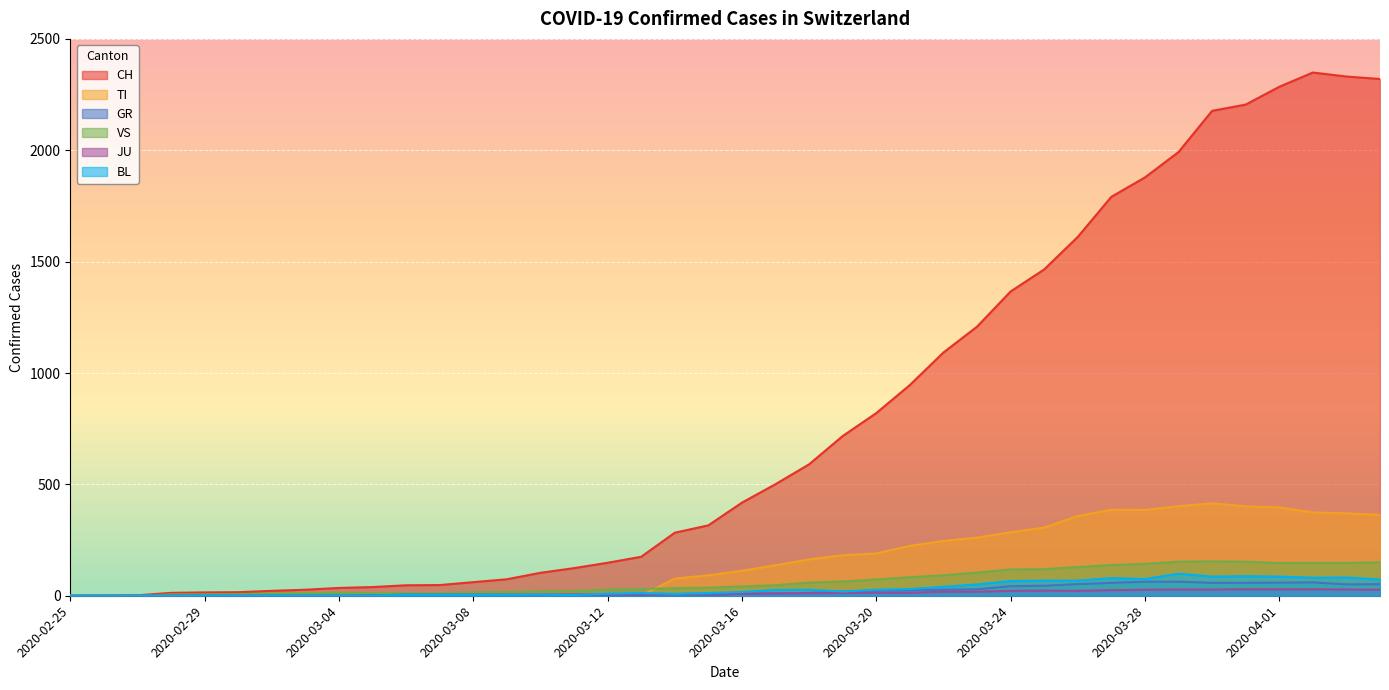

Rank the categories by JU value from lowest to highest.

2020-02-25, 2020-02-26, 2020-02-27, 2020-02-28, 2020-02-29, 2020-03-01, 2020-03-02, 2020-03-03, 2020-03-04, 2020-03-05, 2020-03-06, 2020-03-07, 2020-03-08, 2020-03-09, 2020-03-10, 2020-03-11, 2020-03-12, 2020-03-13, 2020-03-14, 2020-03-15, 2020-03-16, 2020-03-17, 2020-03-18, 2020-03-19, 2020-03-21, 2020-03-20, 2020-03-22, 2020-03-23, 2020-03-24, 2020-03-26, 2020-03-25, 2020-03-27, 2020-03-28, 2020-04-04, 2020-03-29, 2020-03-30, 2020-04-03, 2020-03-31, 2020-04-01, 2020-04-02